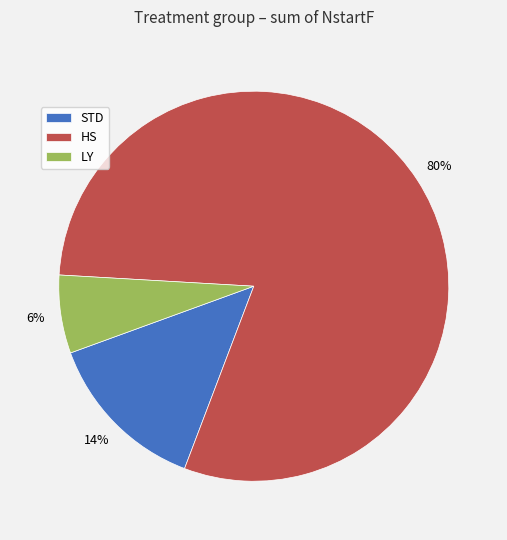

Is LY the majority of the pie?

No